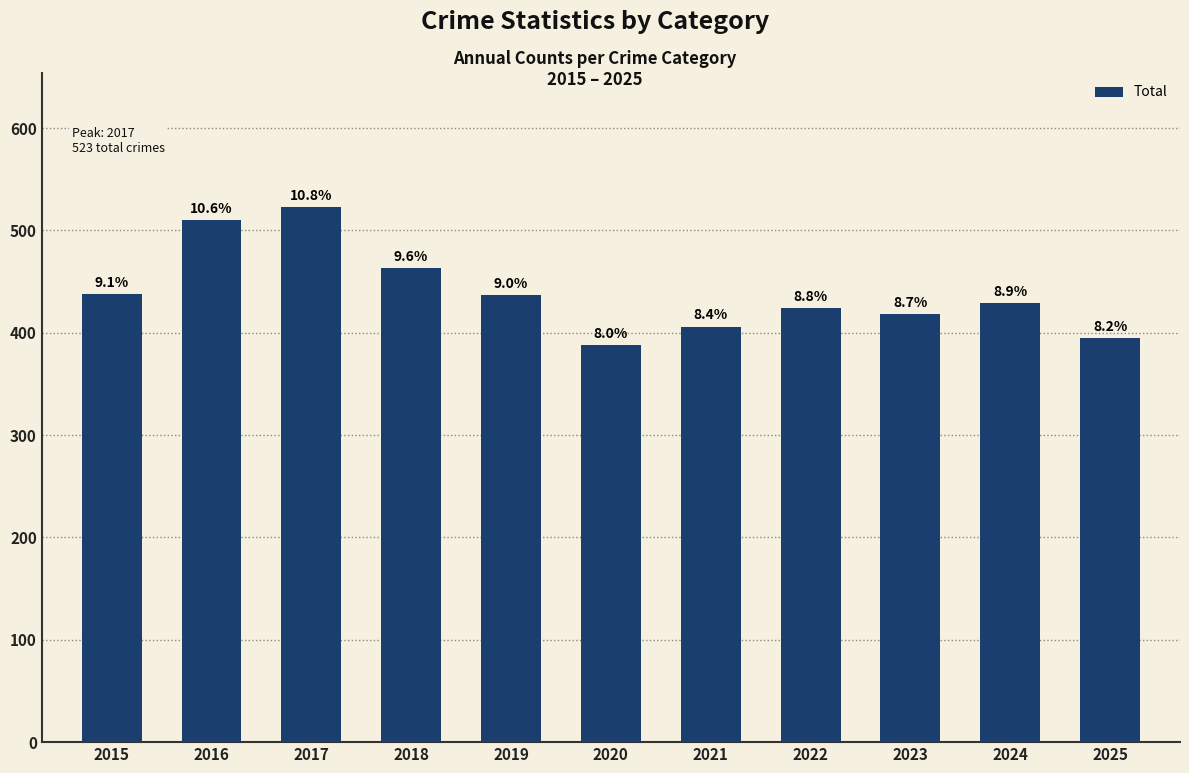

Reading left to right, what are all the values shown in this chart?

2015=438	2016=510	2017=523	2018=463	2019=437	2020=388	2021=406	2022=424	2023=418	2024=429	2025=395